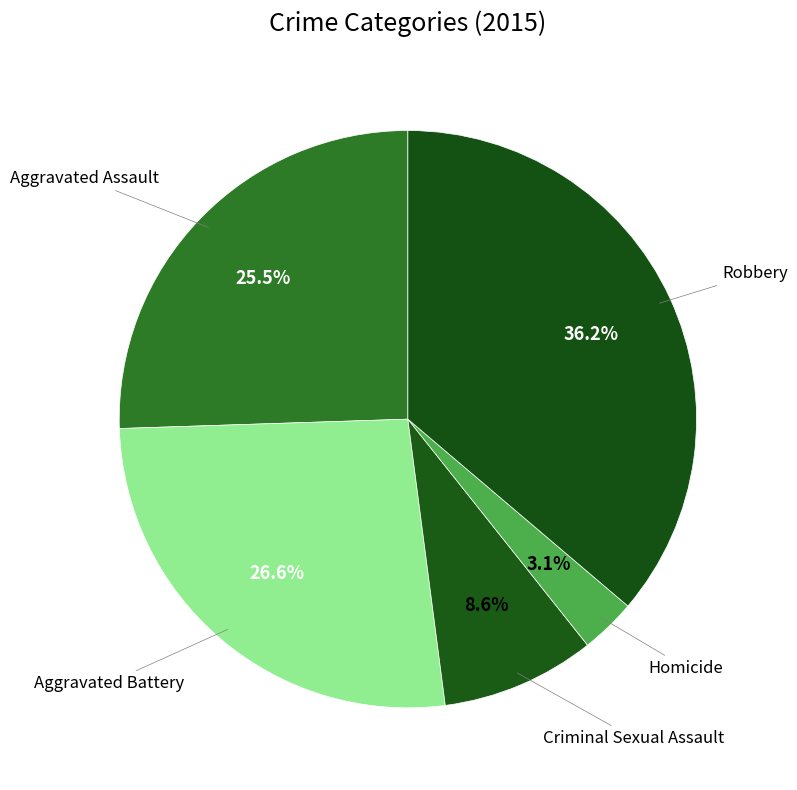

Is there a majority slice in this chart?

No